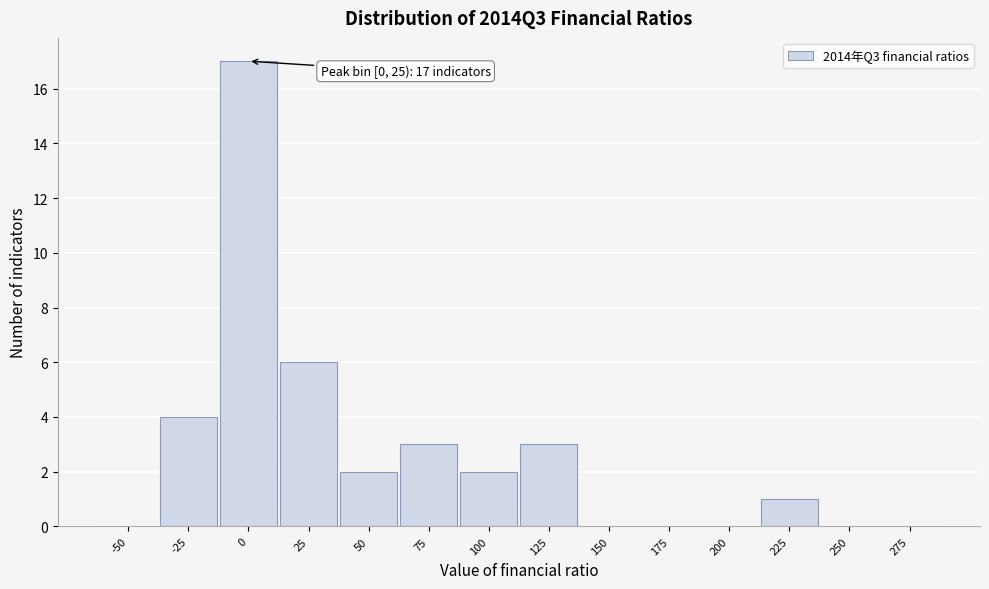

Reading left to right, what are all the values shown in this chart?

-50=0	-25=4	0=17	25=6	50=2	75=3	100=2	125=3	150=0	175=0	200=0	225=1	250=0	275=0